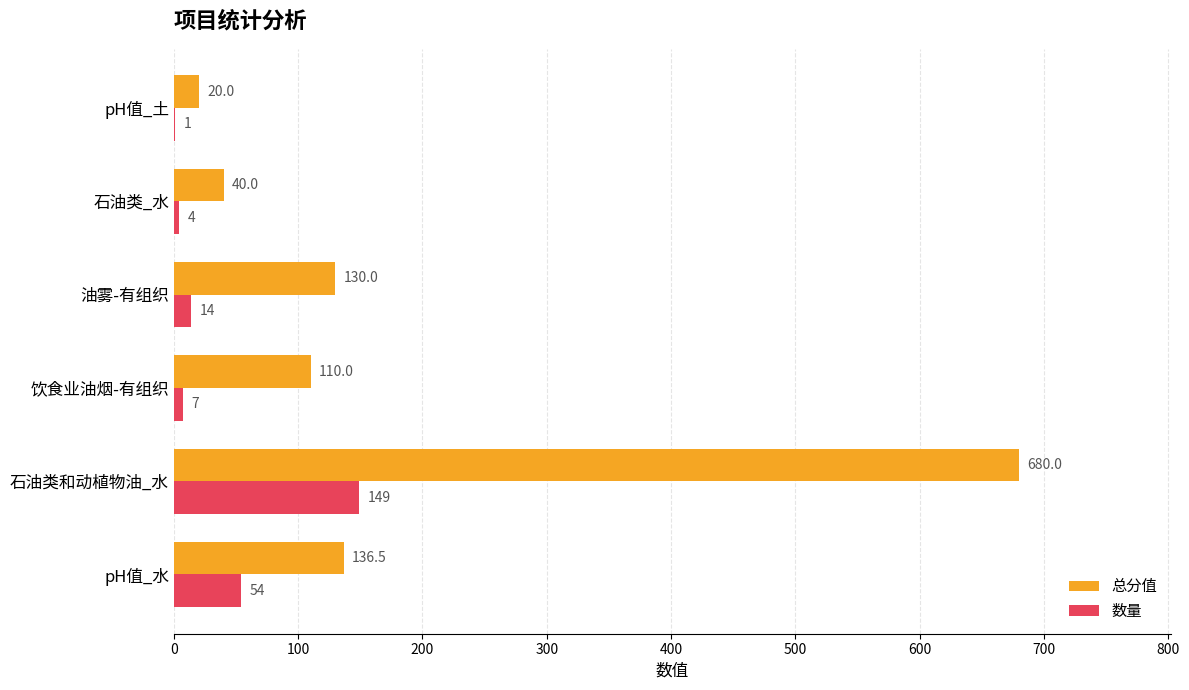

What is the average value of the 数量 series?

38.2